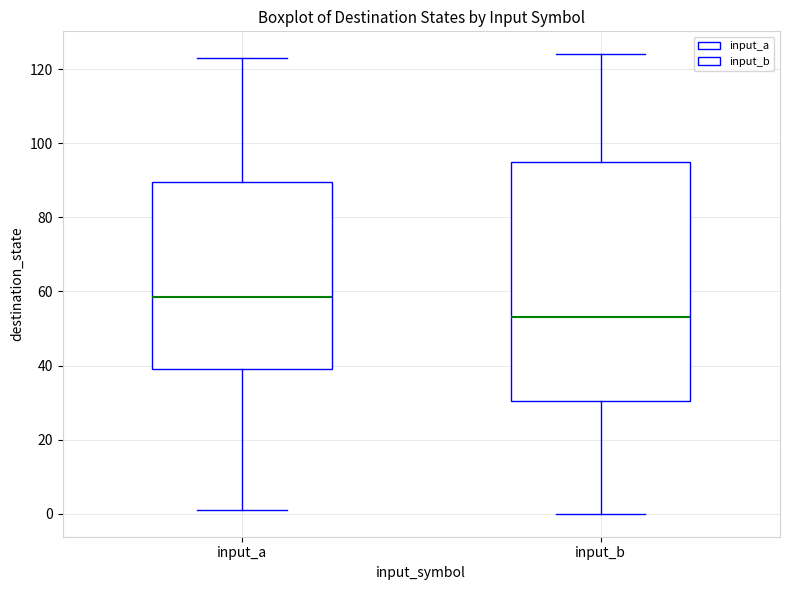

Reading left to right, transcribe this box plot: for each box, give where its median line is, the range the box spans, and where its two whiskers end, as read against the y-axis. The values are not printed on the chart, so give them approximately, as read against the axis.

input_a: median 58, box 40 to 90, whiskers 2 to 124
input_b: median 54, box 30 to 96, whiskers 0 to 124